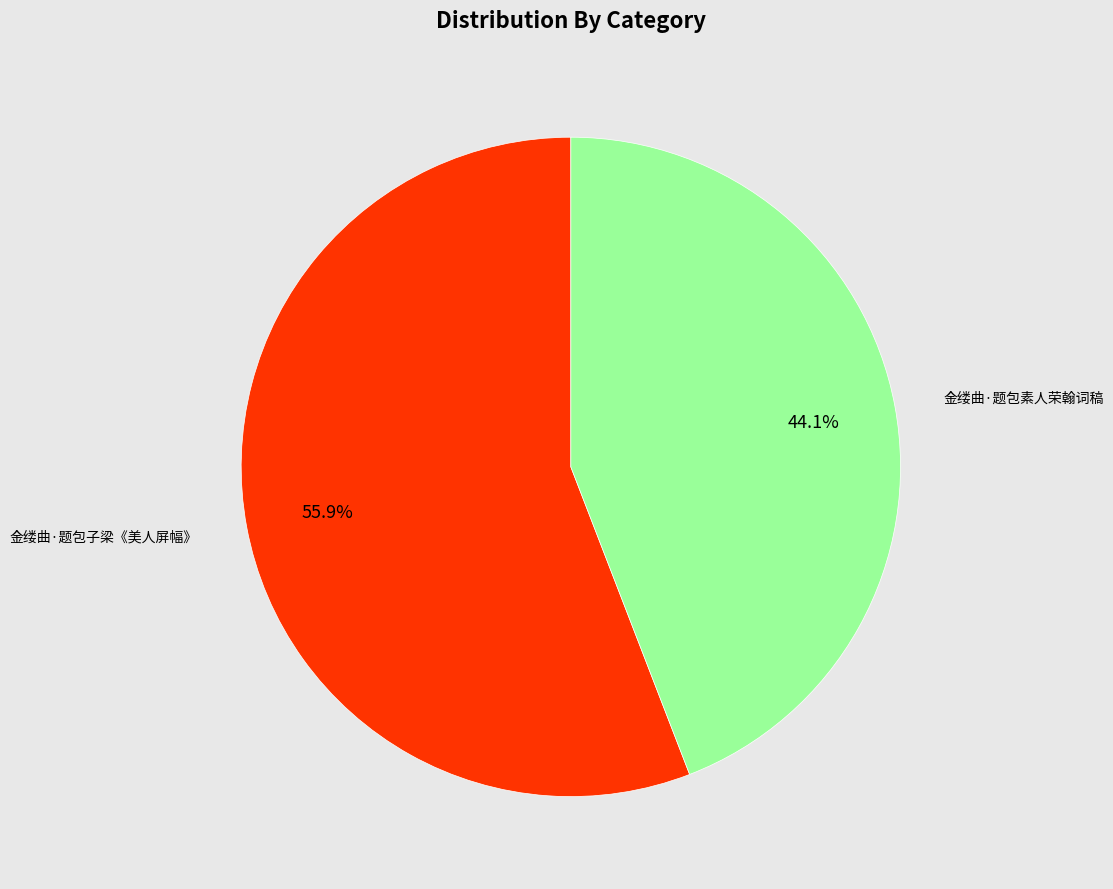

To the nearest percent, what is the difference between the largest and smallest slice percentages?

12%